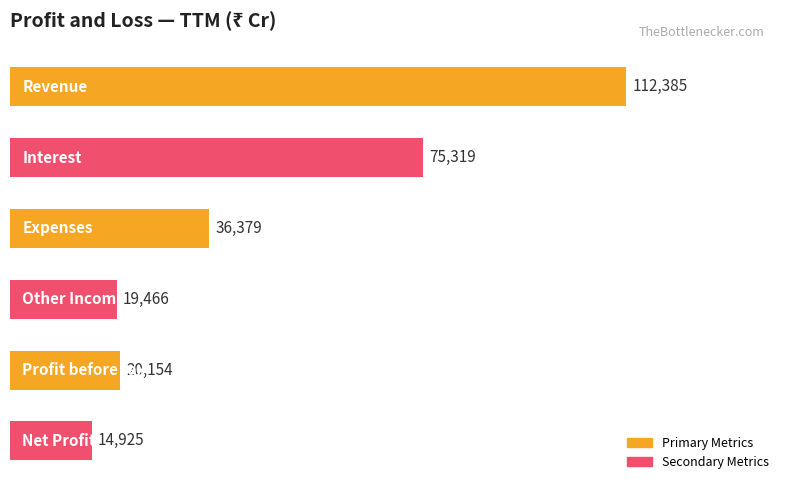

What is the minimum value shown in the chart?

14925